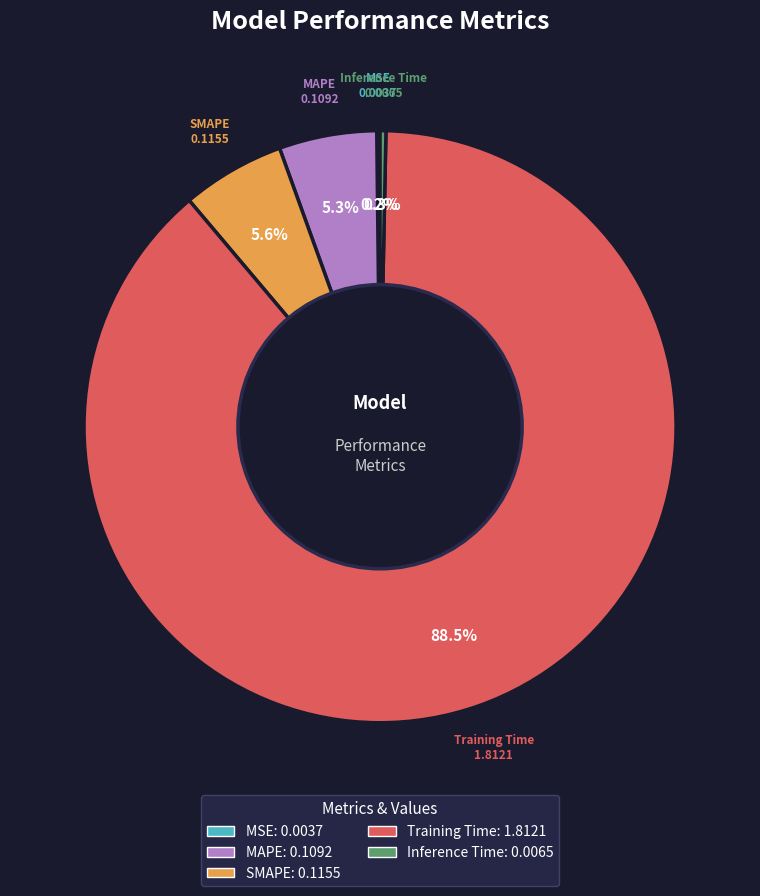

Is the sum of Training Time and MAPE greater than half?

Yes